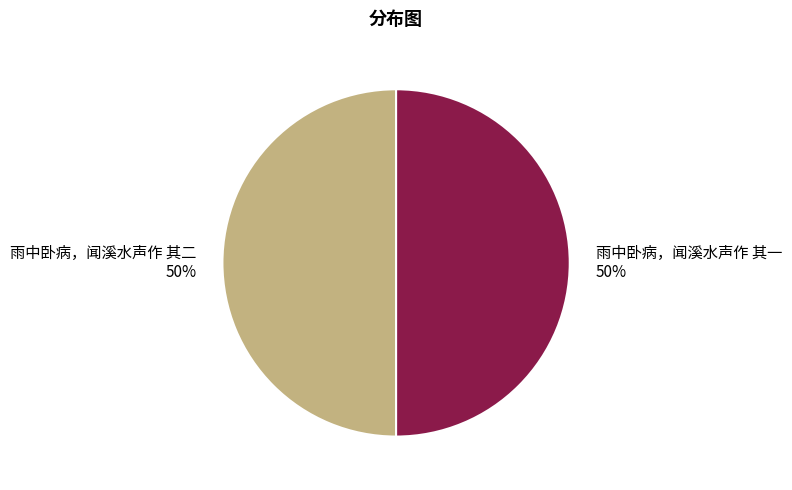

To the nearest percent, what is the average slice percentage?

50%